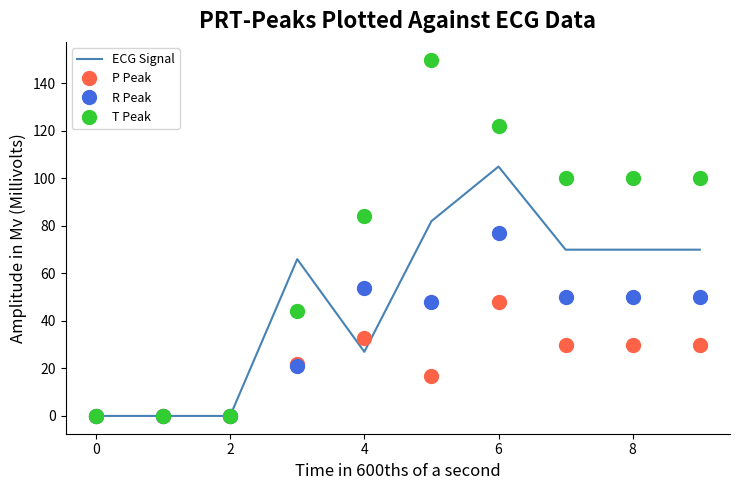

Rank the series by their maximum value, from highest to lowest.

T Peak, ECG Signal, R Peak, P Peak